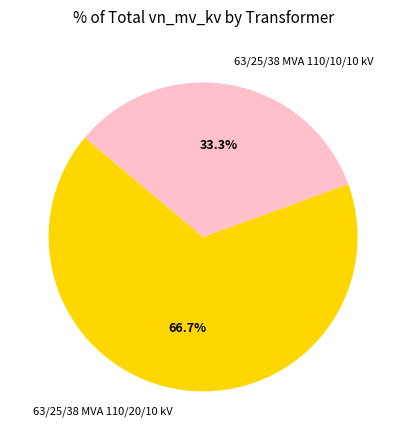

What is the ratio of the value at 63/25/38 MVA 110/20/10 kV to the value at 63/25/38 MVA 110/10/10 kV?

2.0